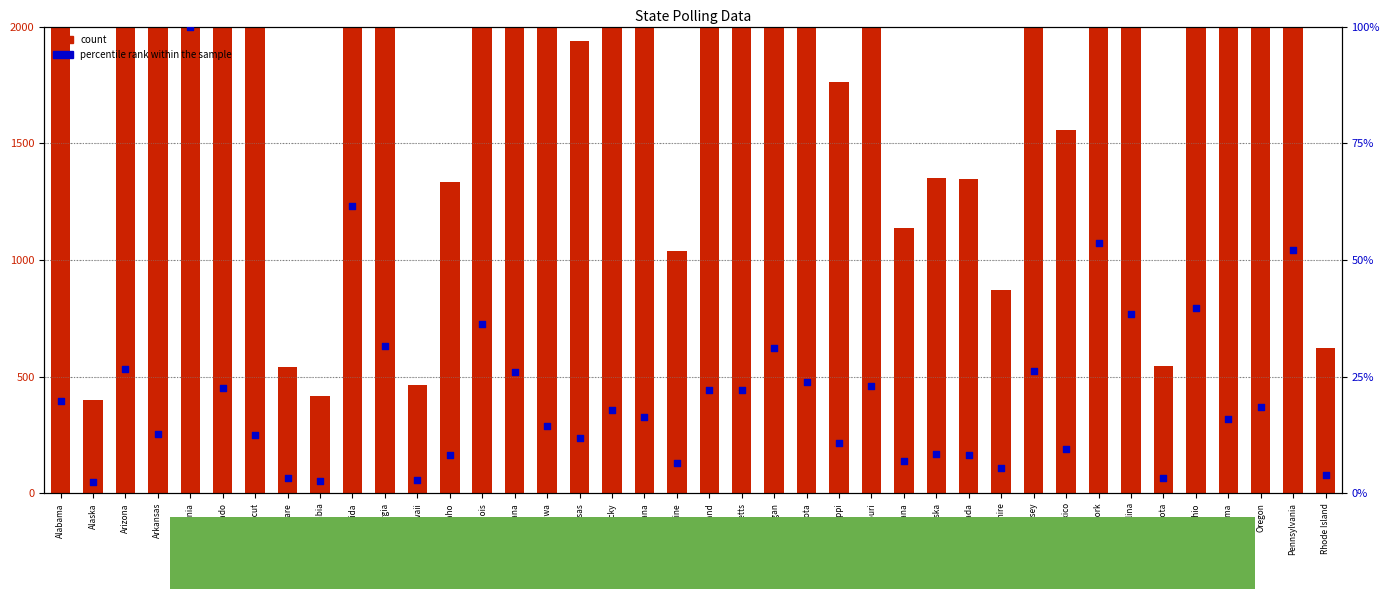

Which series has the largest Y range (max minus min)?

count